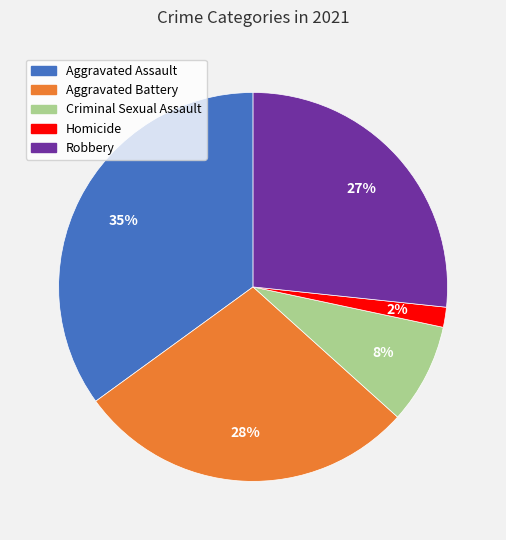

The Robbery slice represents 41% of the pie. True or false?

False